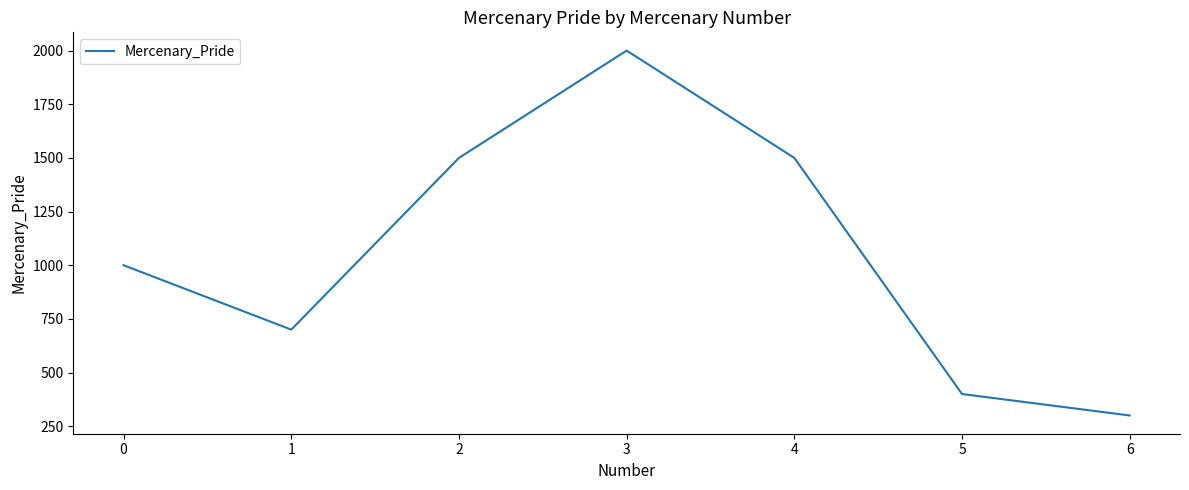

Is it true that the value at 6 is 465?

False